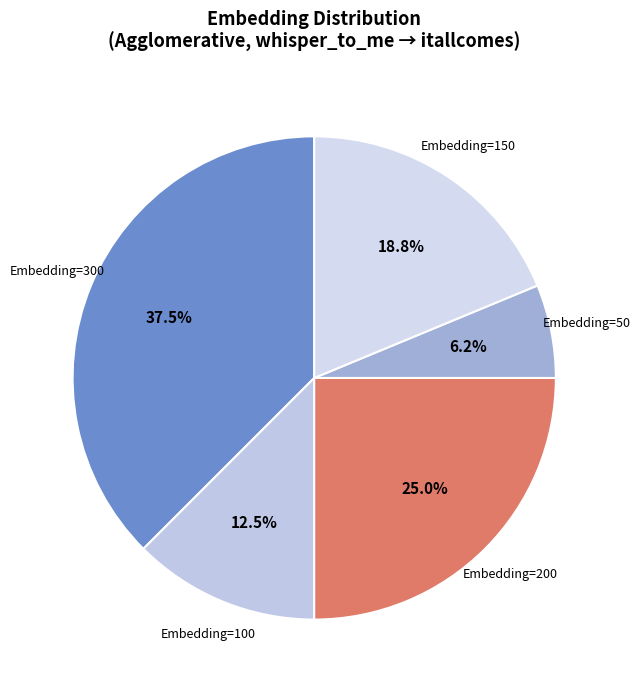

Which category has the biggest portion of the pie?

300